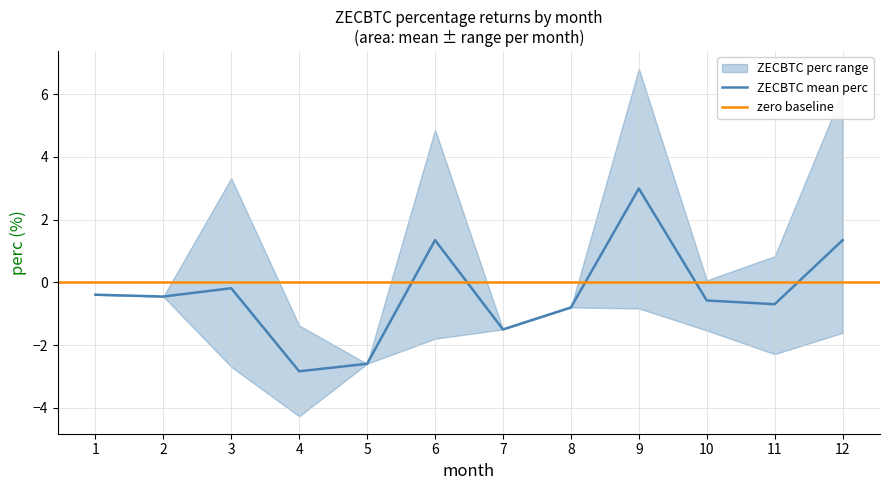

True or false: mean_perc and lower_perc cross at least once.

False